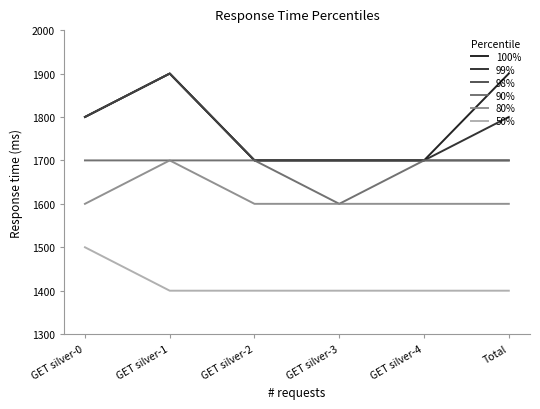

Does the chart have visible grid lines?

No